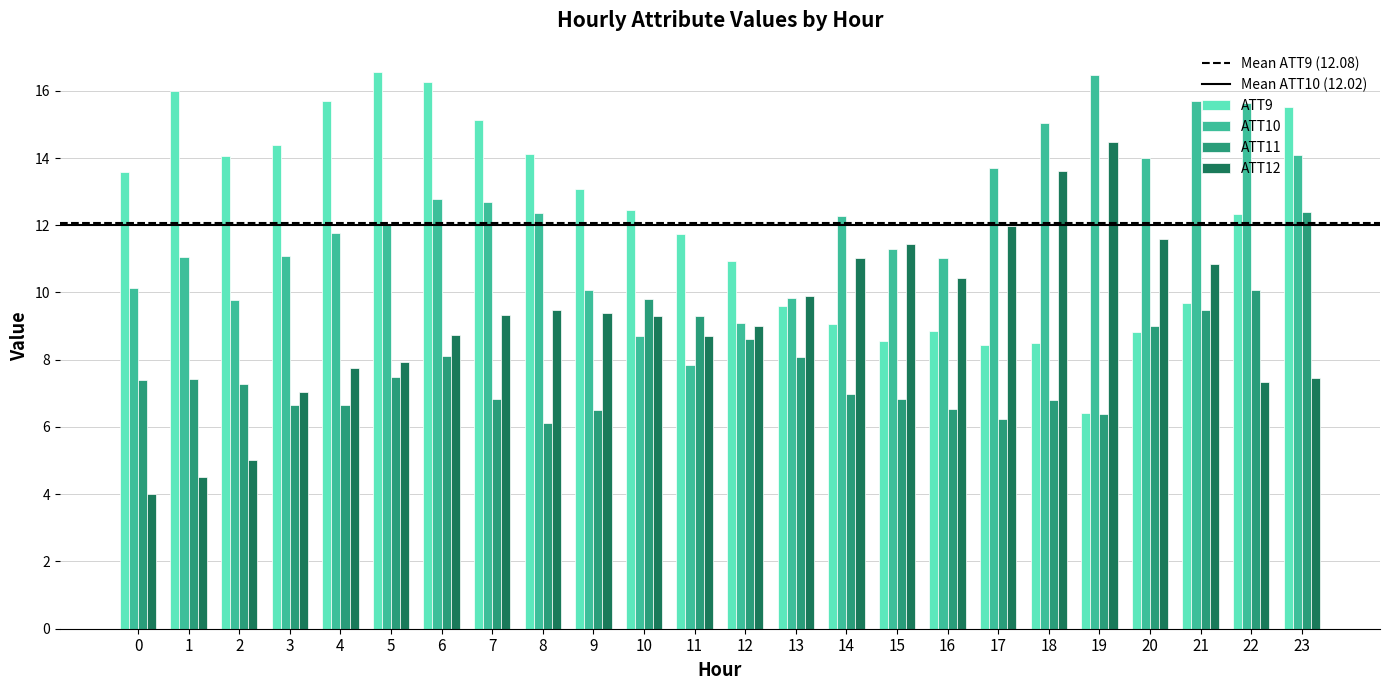

What is the total value across all series at 23?

49.5